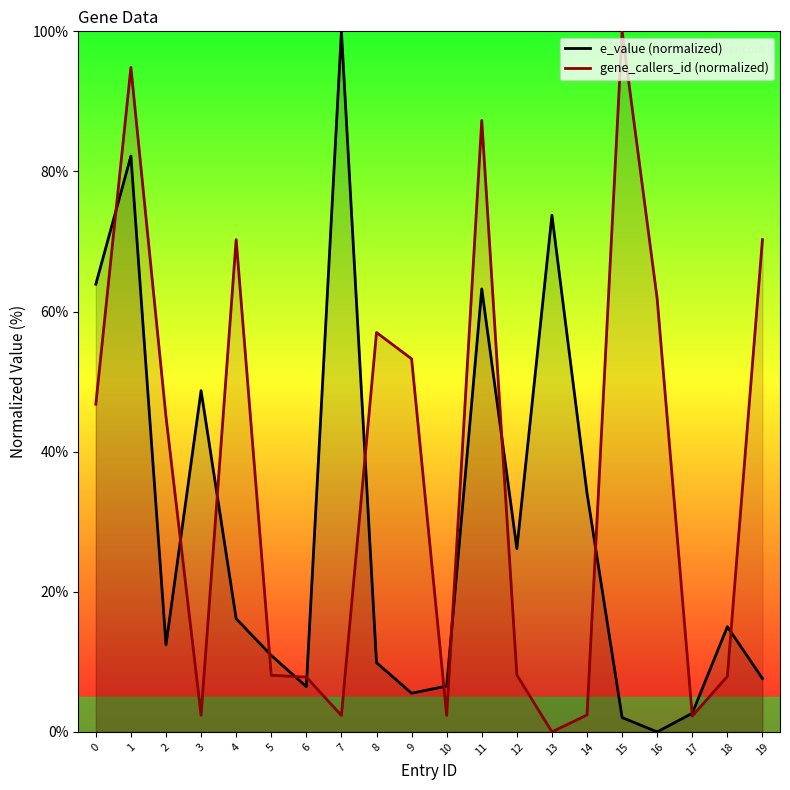

What is the maximum value for e_value (normalized)?

100.0